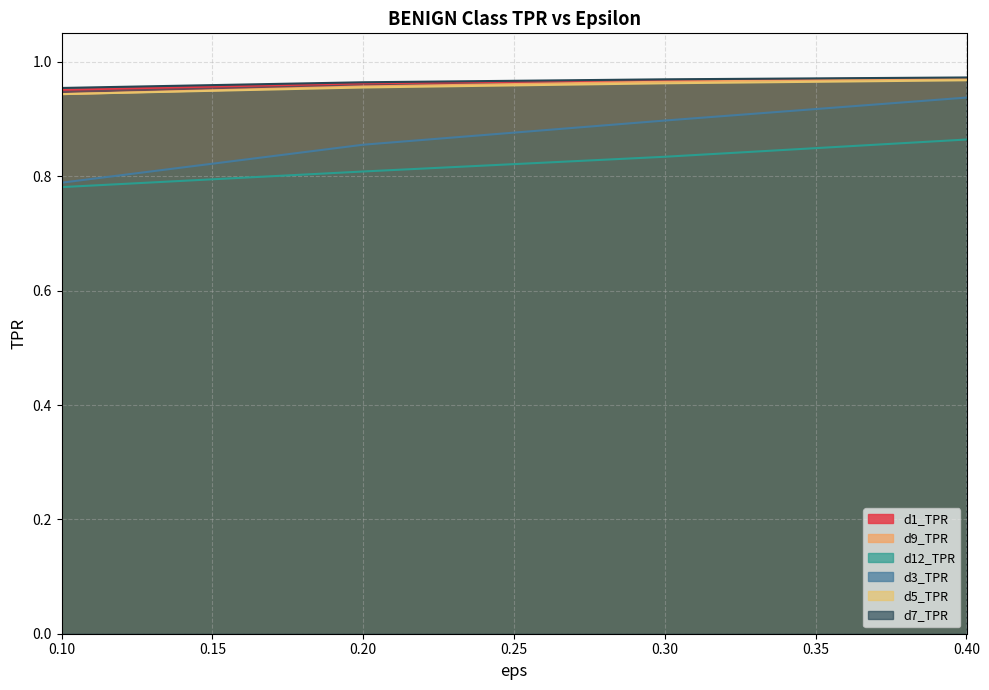

What are all the series names shown in the legend?

d1_TPR, d9_TPR, d12_TPR, d3_TPR, d5_TPR, d7_TPR